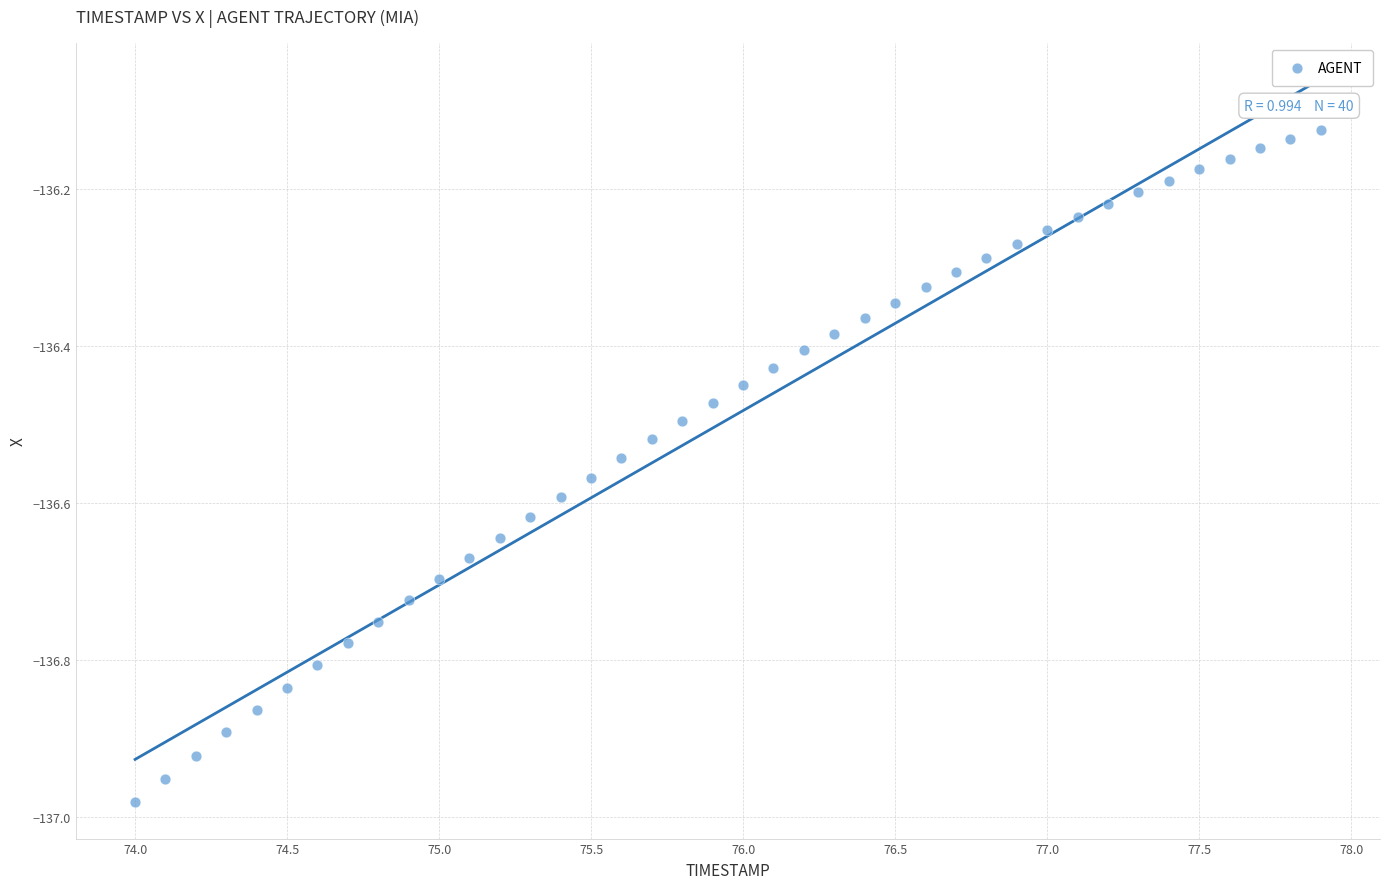

What is the range of Y values (max minus min)?

0.9